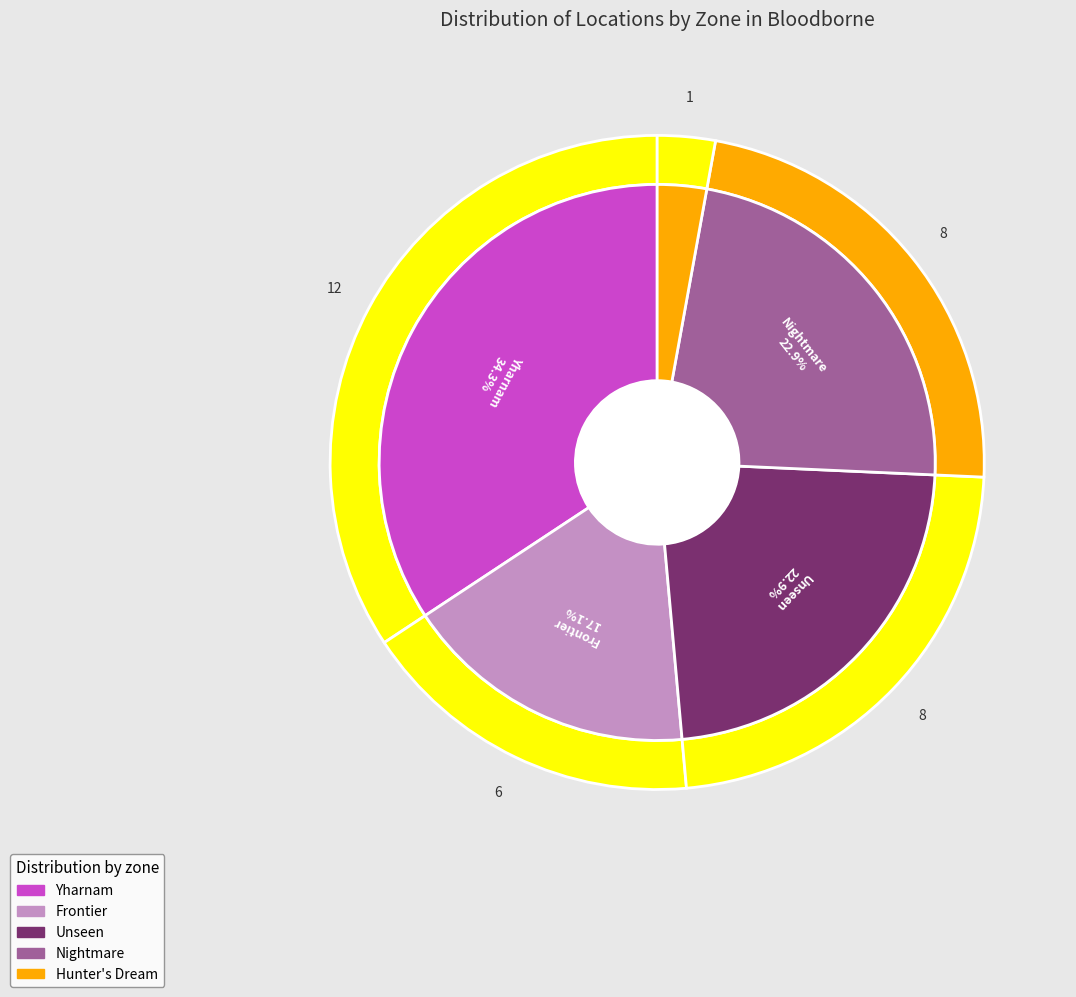

What is the change in value from Yharnam to Nightmare?

-4